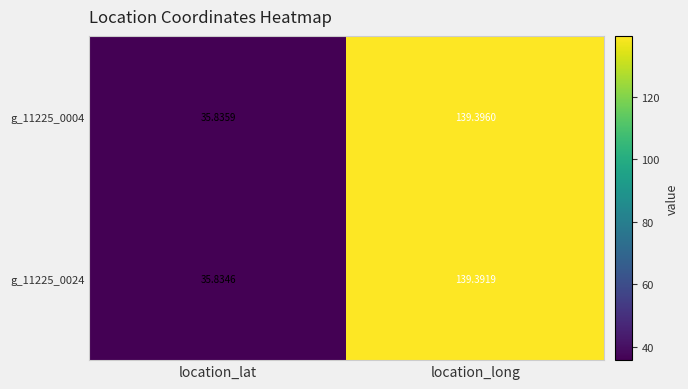

Is the value of g_11225_0004 at location_lat greater than the value of g_11225_0024 at location_lat?

Yes